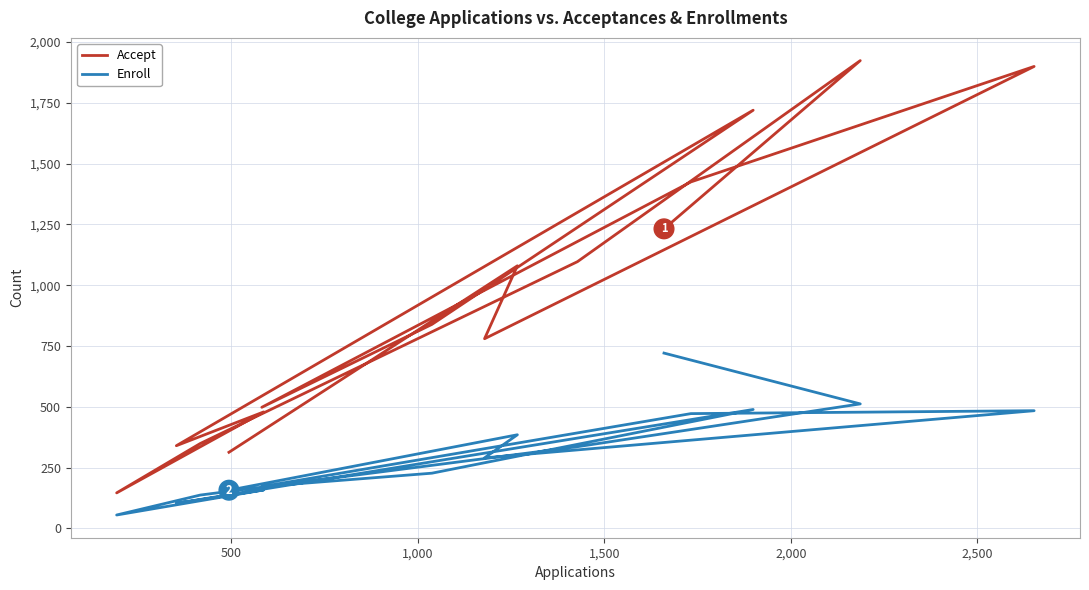

What is the maximum value shown in the chart?

1924